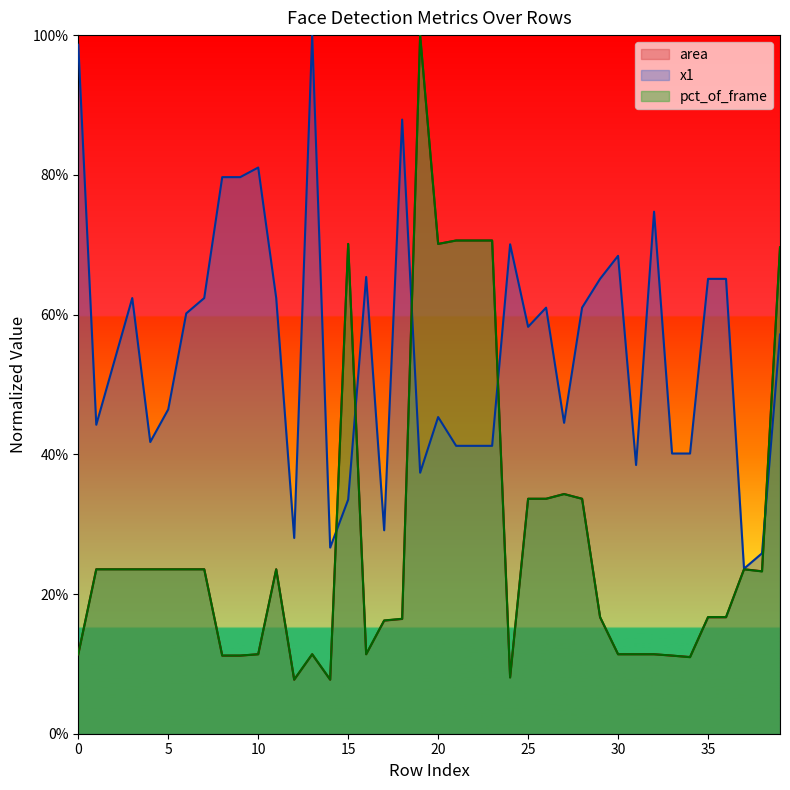

What are all the series names shown in the legend?

area, x1, pct_of_frame